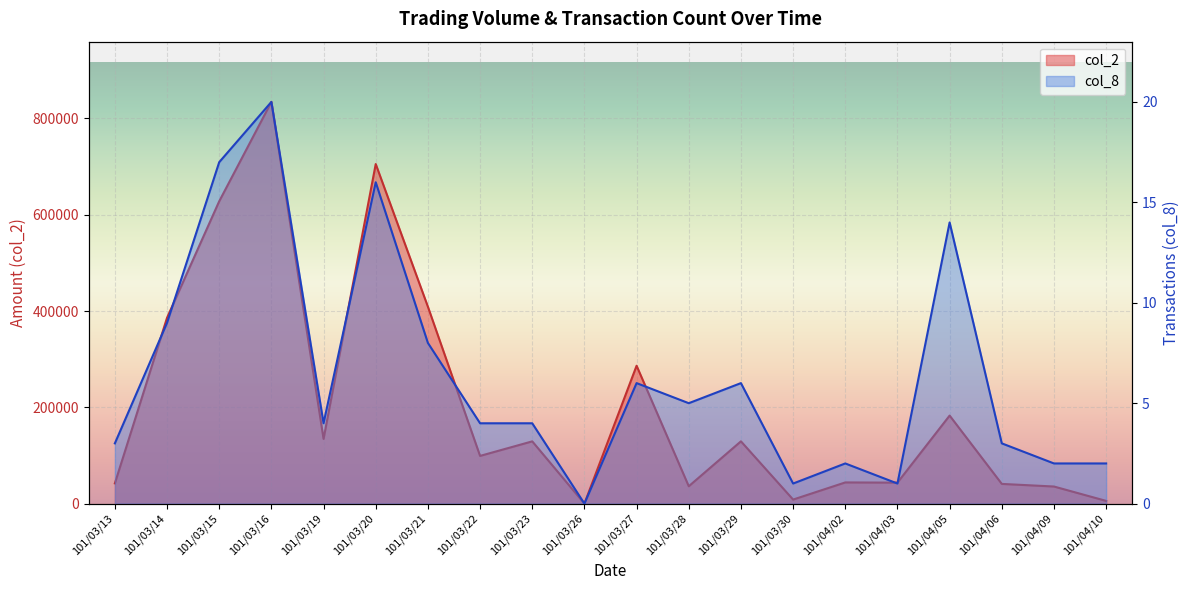

At which category is the sum across all series the highest?

101/03/16